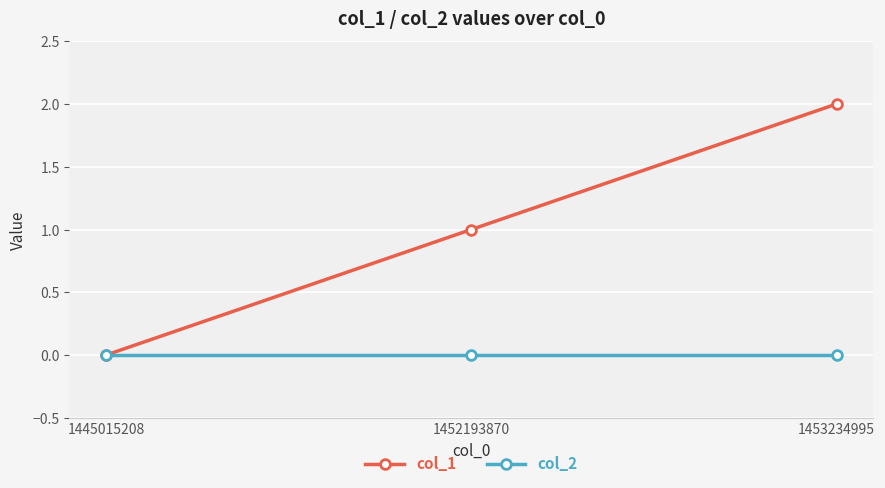

What is the spread (max minus min) of values at 1453234995?

2